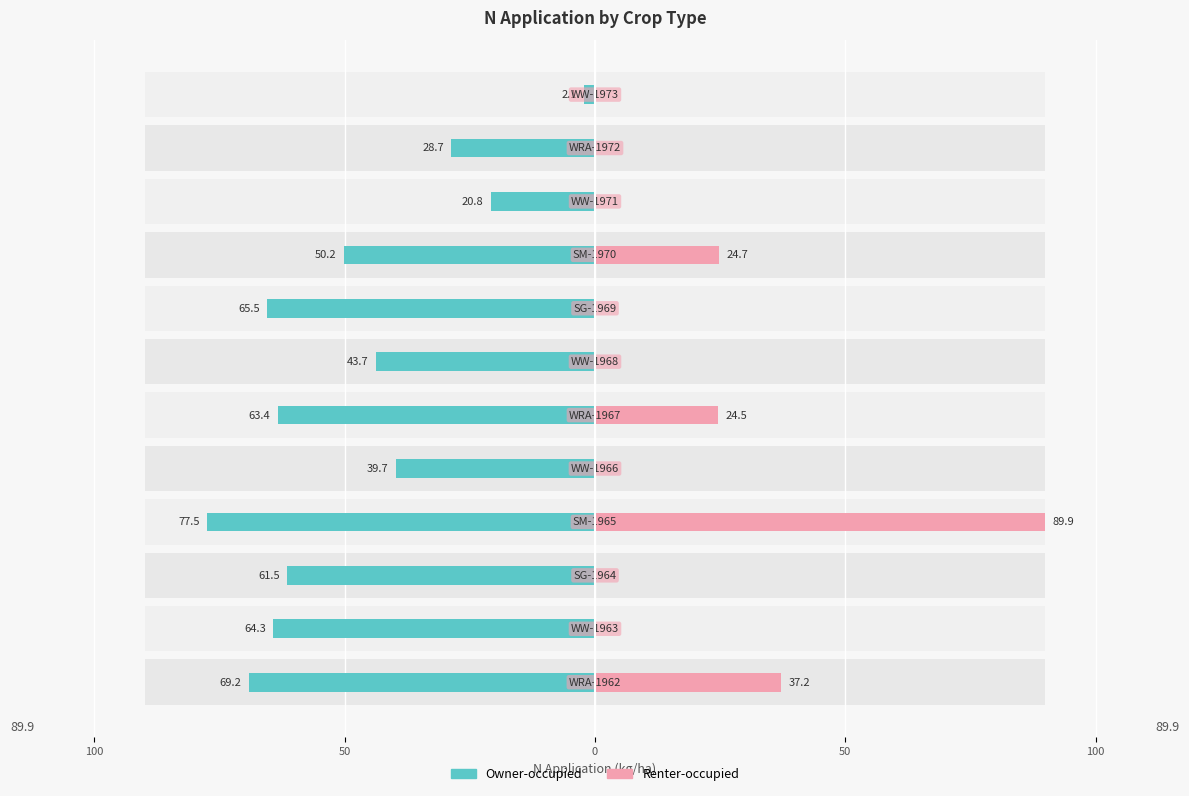

How many series are shown in this chart?

2